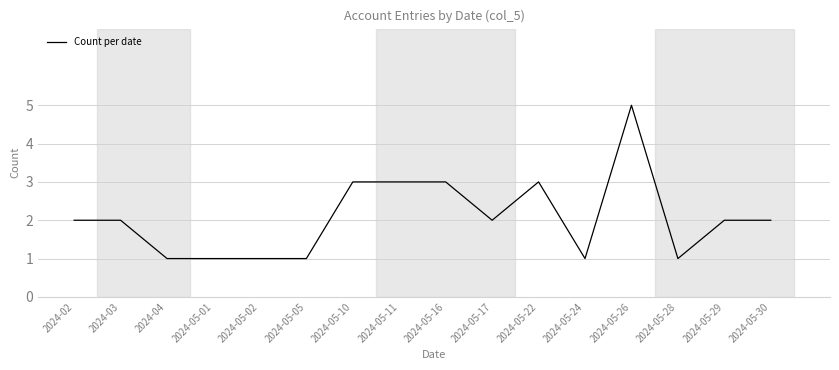

What position from the right is 2024-05-05?

11